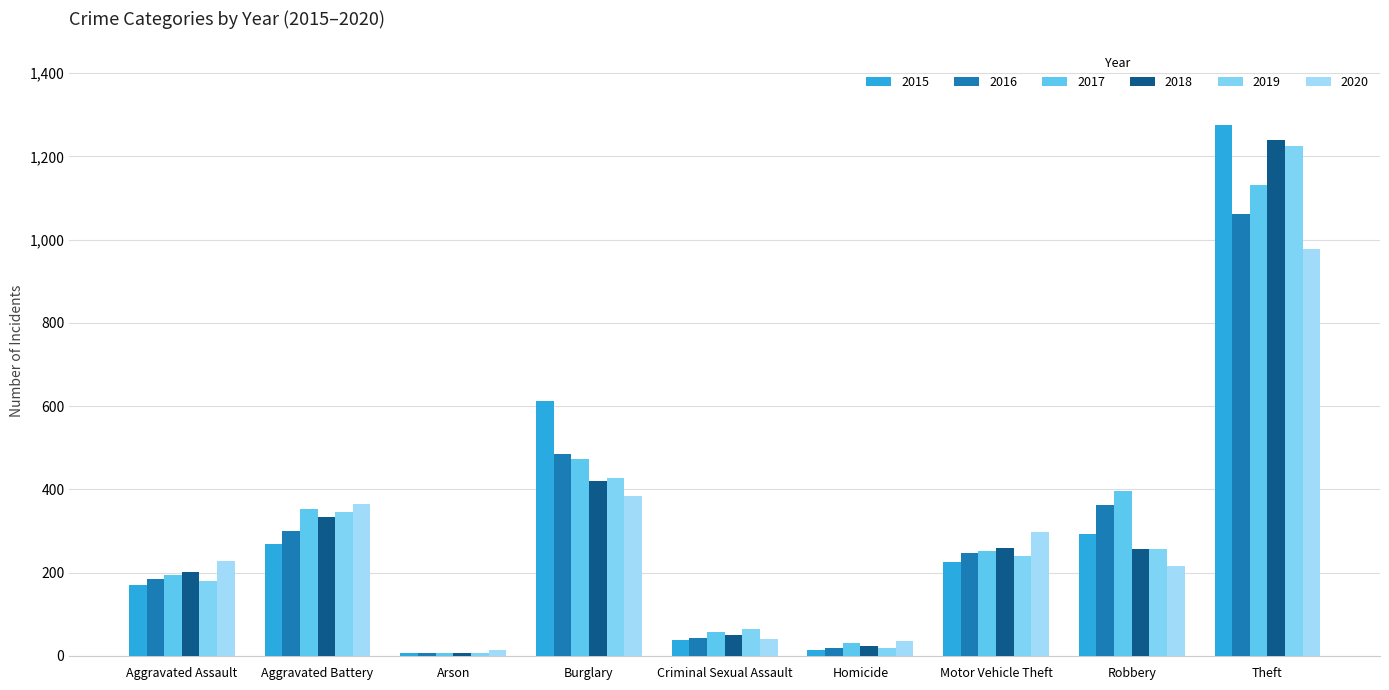

What is the total value across all series at Robbery?

1782